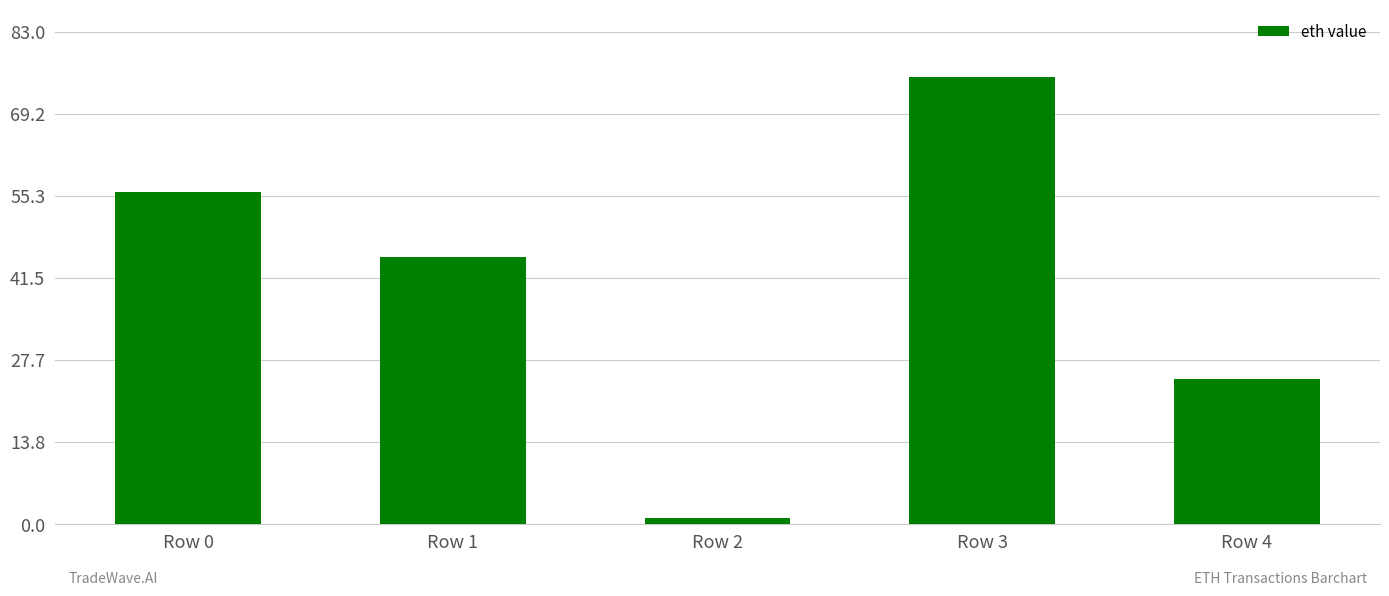

At which category does the chart reach its peak across all series?

Row 3